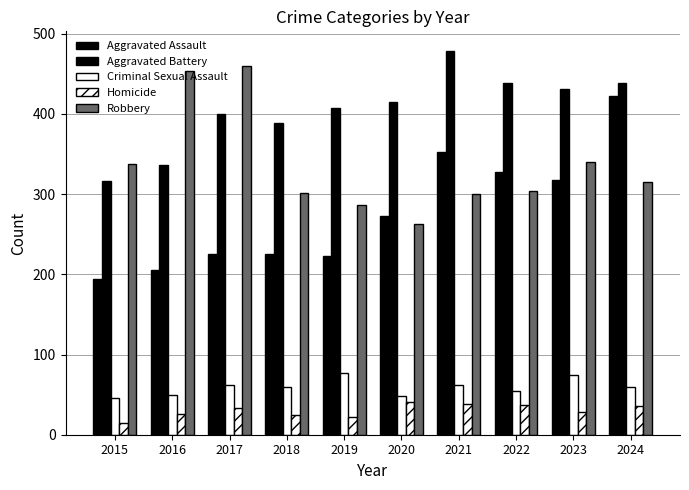

How many categories are shown in the chart?

10